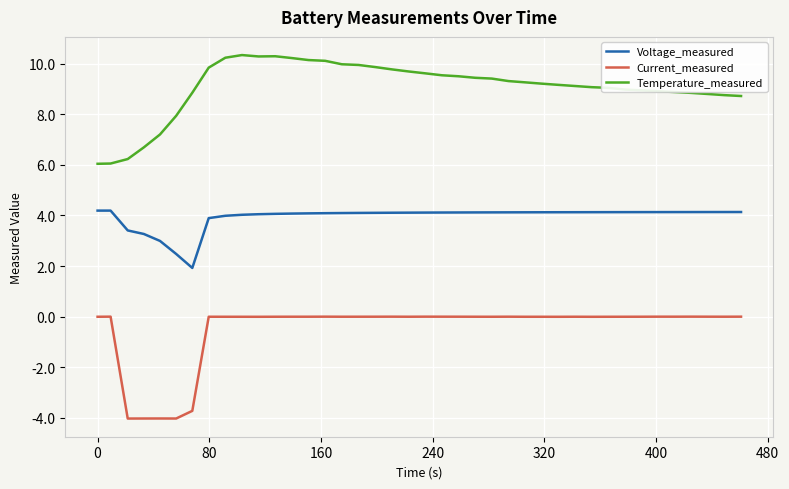

True or false: Current_measured has more than 2 points higher than both neighbors.

True